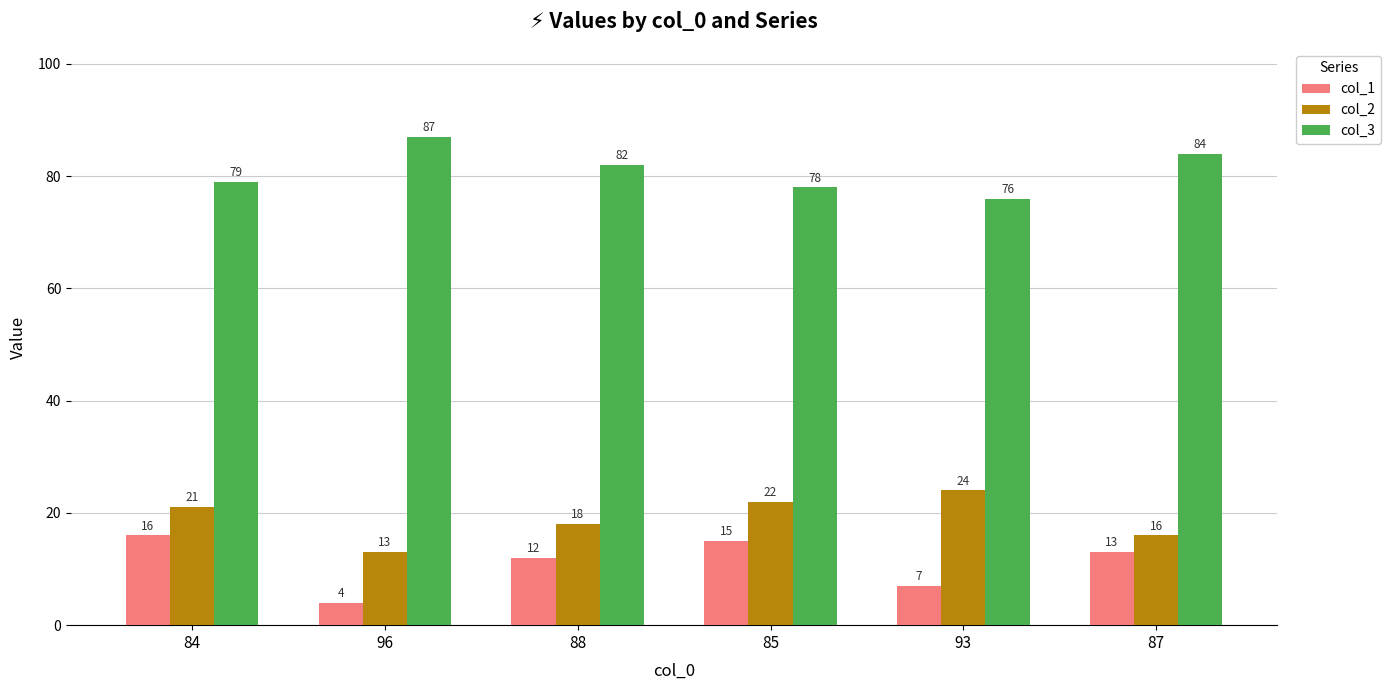

At which category does the chart reach its peak across all series?

96